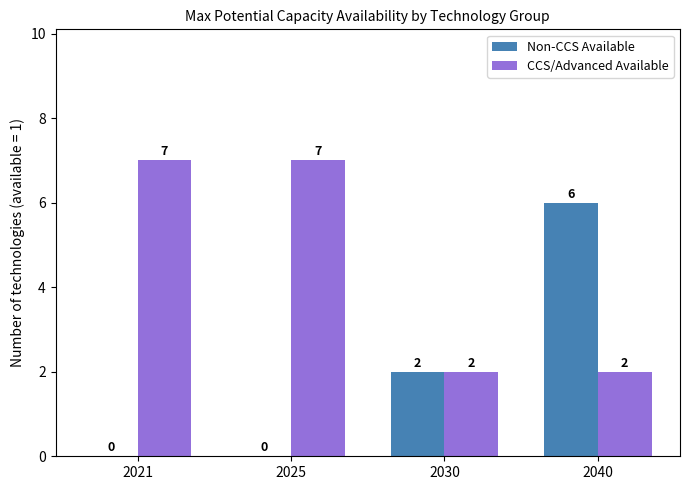

How many CCS/Advanced Available values are between 2 and 7?

4